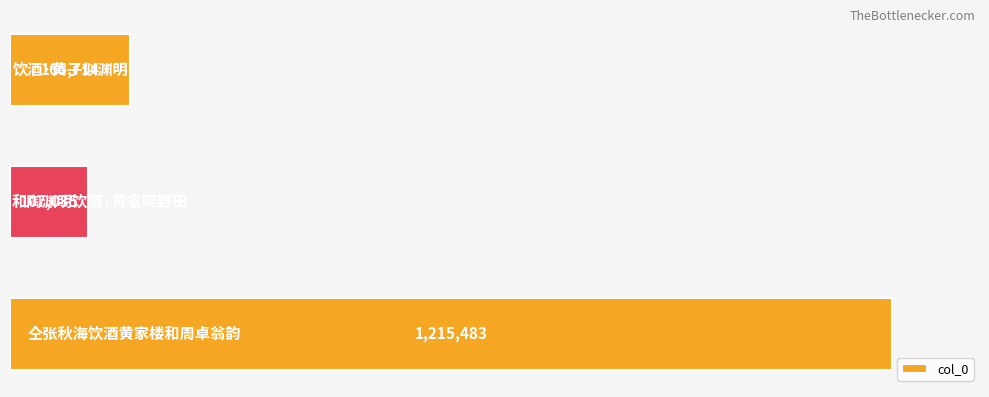

What is the smallest value displayed?

107035